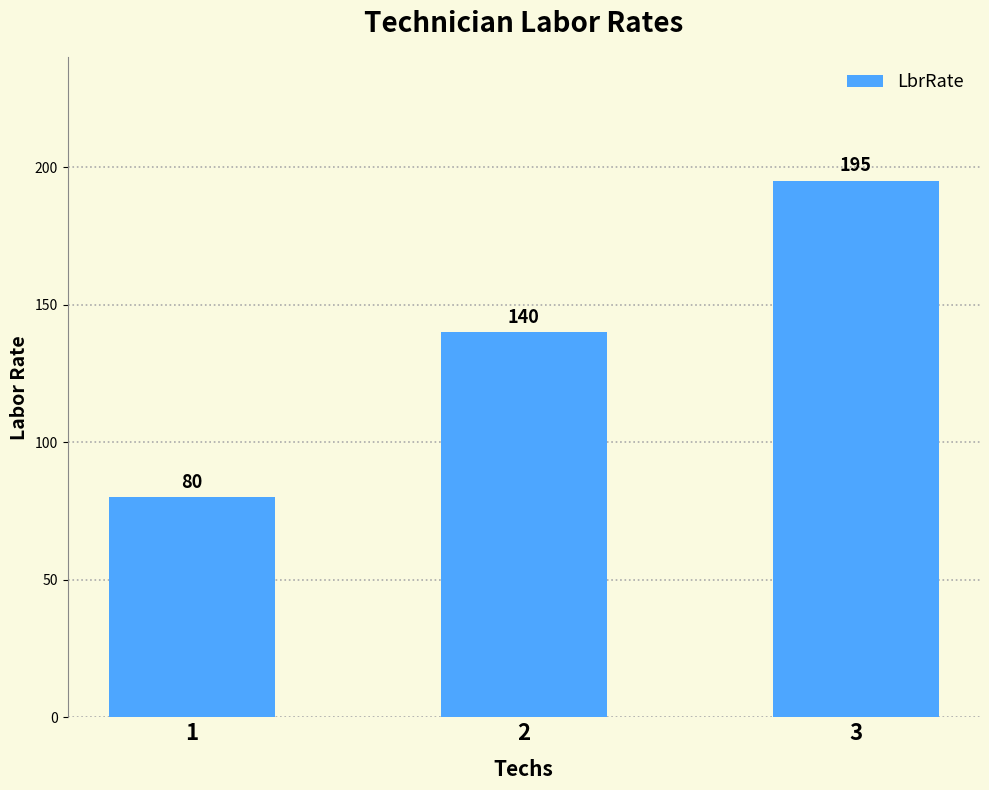

At which label is the value closest to 137?

2